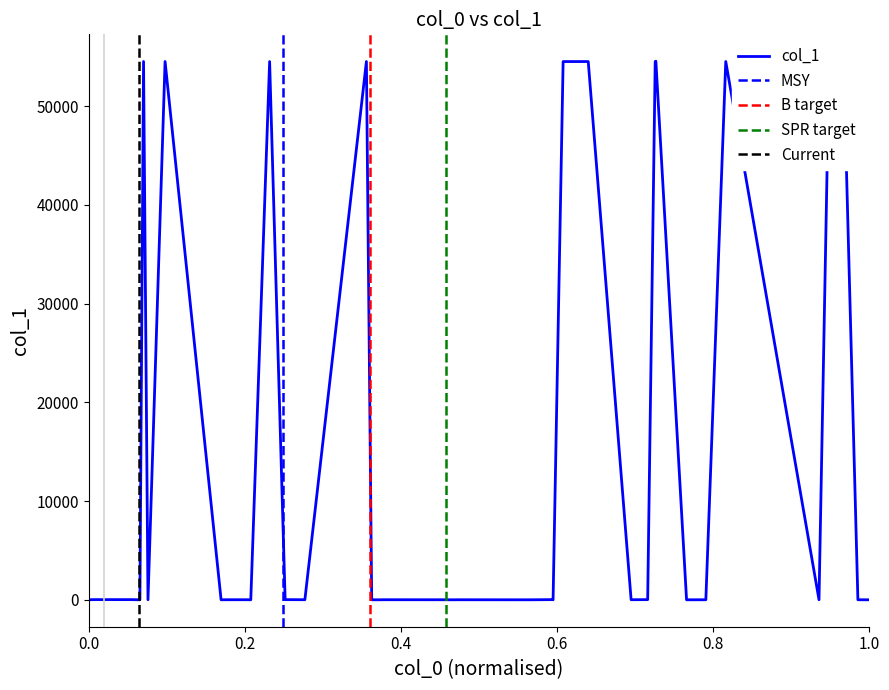

Between 21 and 19, which is larger?

21